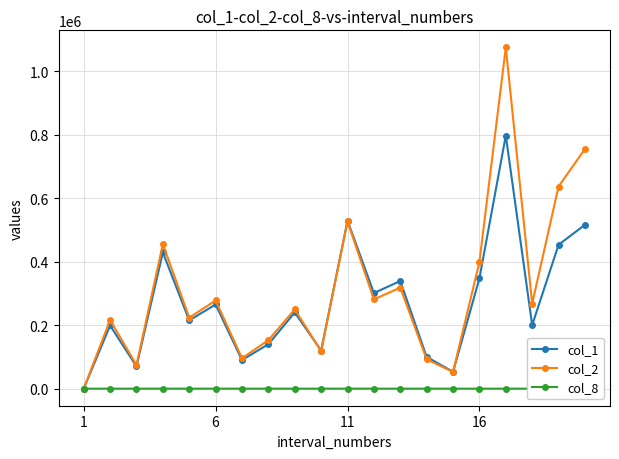

Which series has the widest spread of values?

col_2